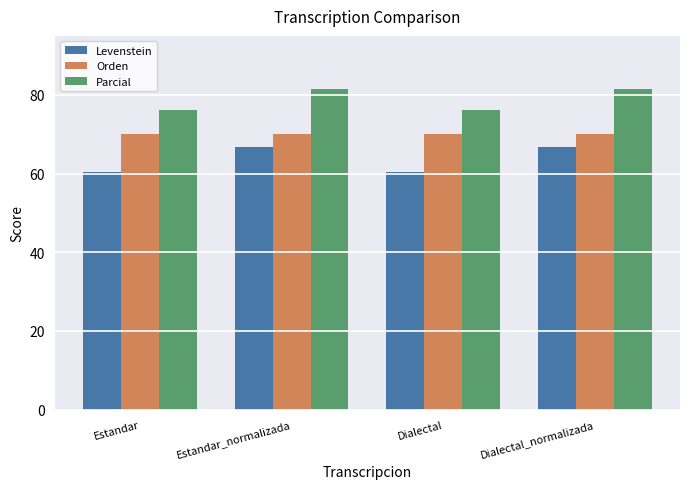

What is the spread (max minus min) of values at Estandar?

15.8